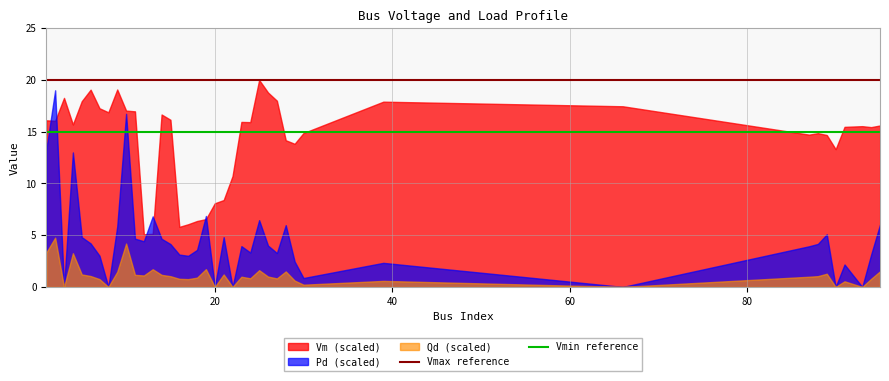

What is the maximum value for Qd (scaled)?

4.8